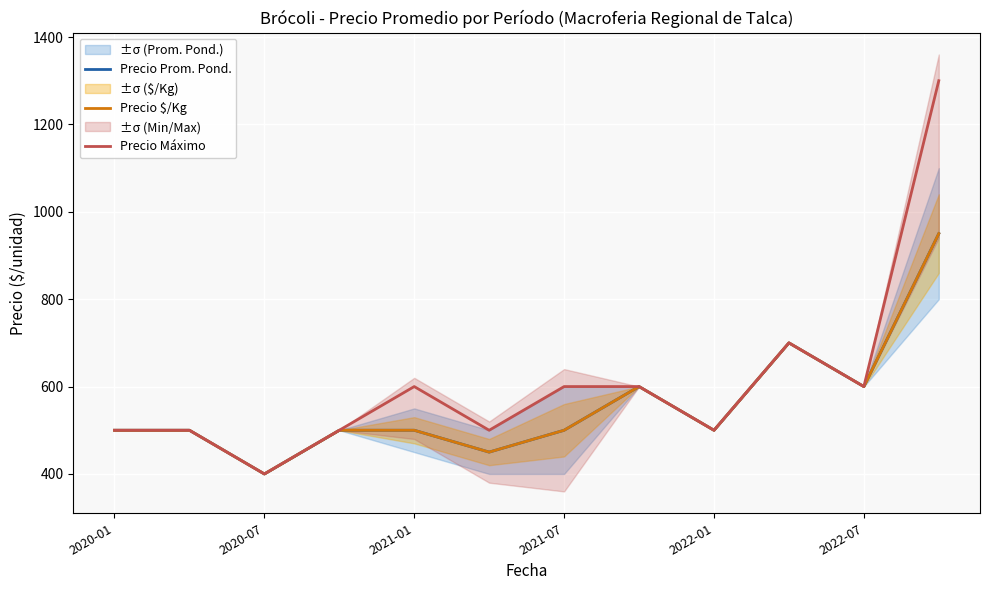

True or false: Precio Máximo and Precio Prom. Pond. intersect in this chart.

False